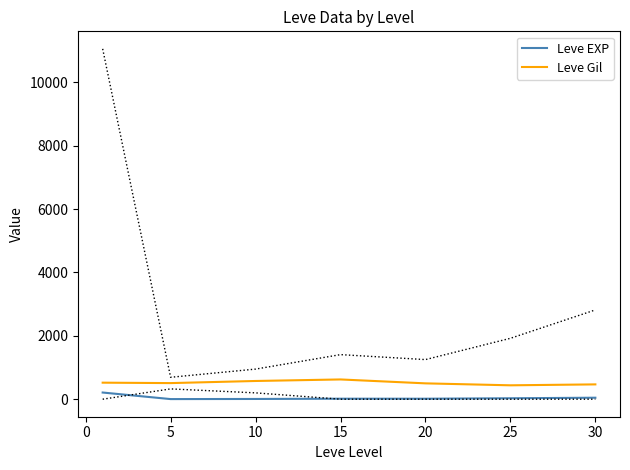

What is the lowest value of the Leve Gil series?

438.3